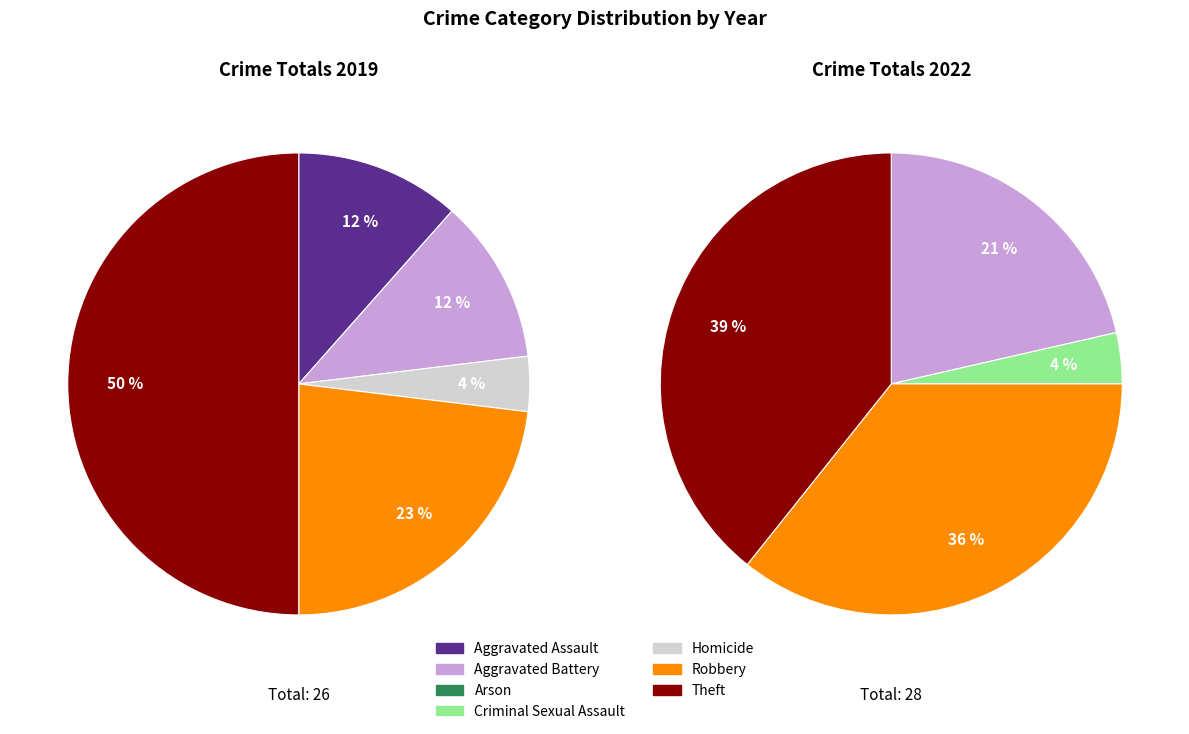

Between values_2022 and values_2019, which is larger?

values_2022